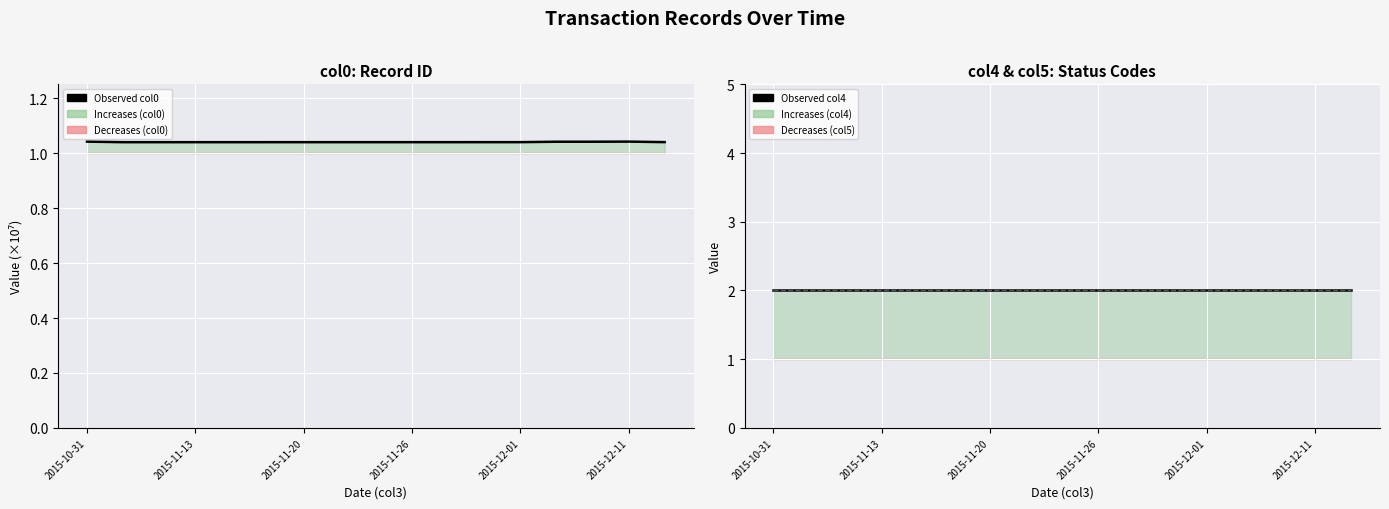

What is the minimum value shown in the chart?

1.0